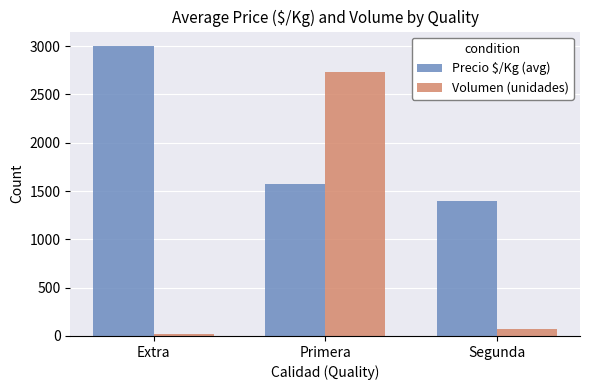

At Extra, list the series in order from largest to smallest.

Precio $/Kg (avg), Volumen (unidades)